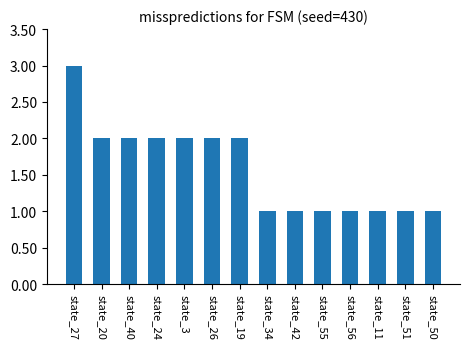

What is the difference between the maximum and minimum values?

2